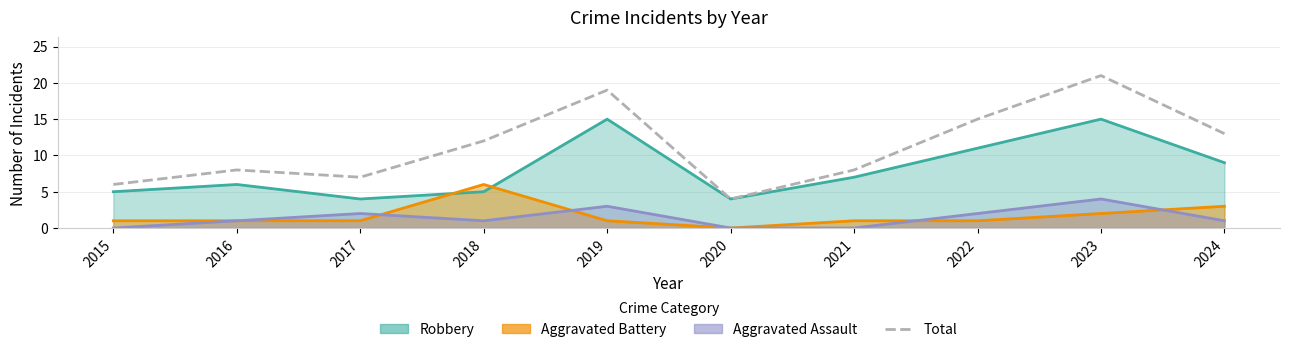

How many points are higher than both their immediate neighbors (excluding endpoints)?

3